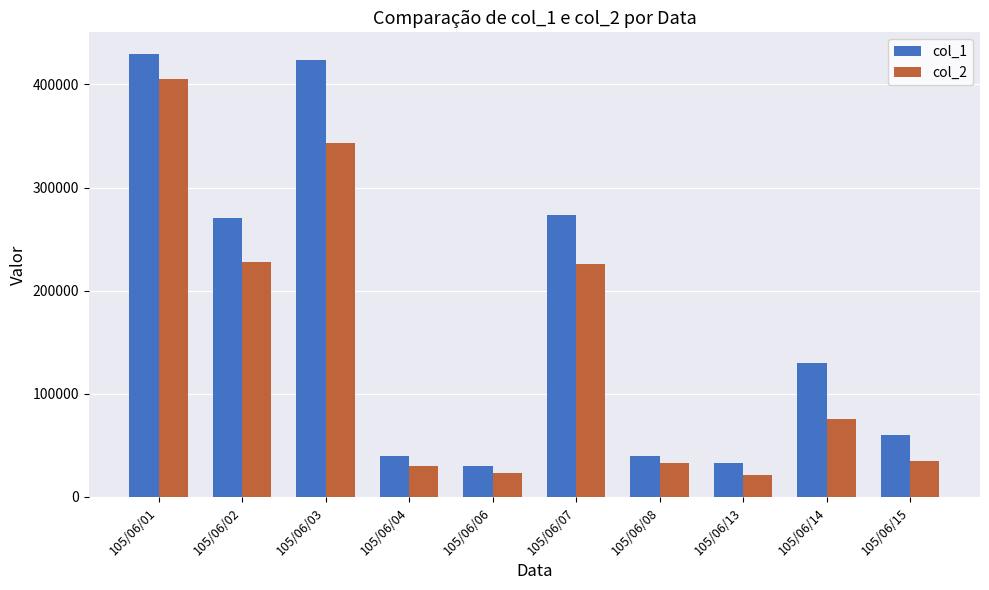

What is the greatest value displayed?

429000